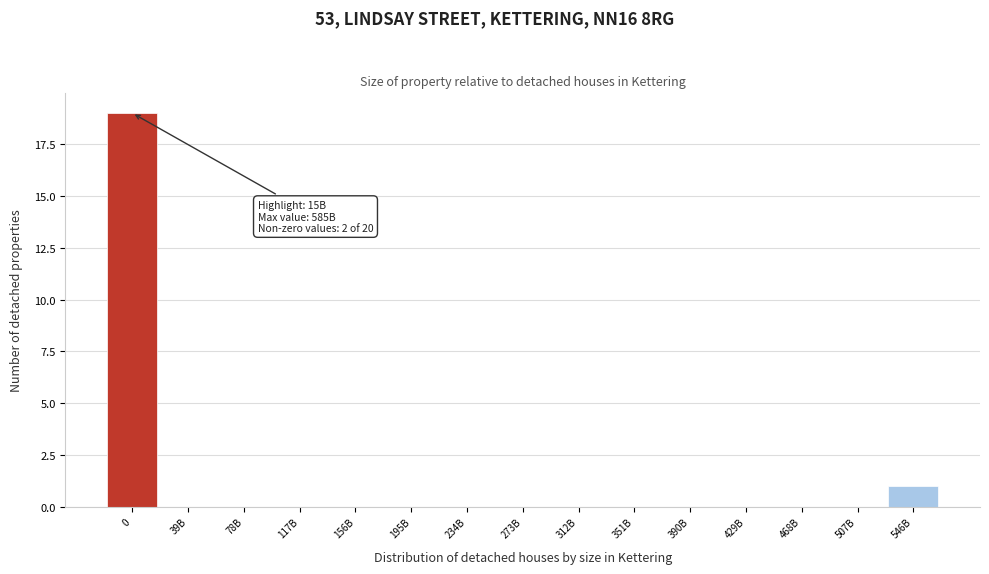

Reading left to right, list all the values displayed in this chart.

0=19	39B=0	78B=0	117B=0	156B=0	195B=0	234B=0	273B=0	312B=0	351B=0	390B=0	429B=0	468B=0	507B=0	546B=1